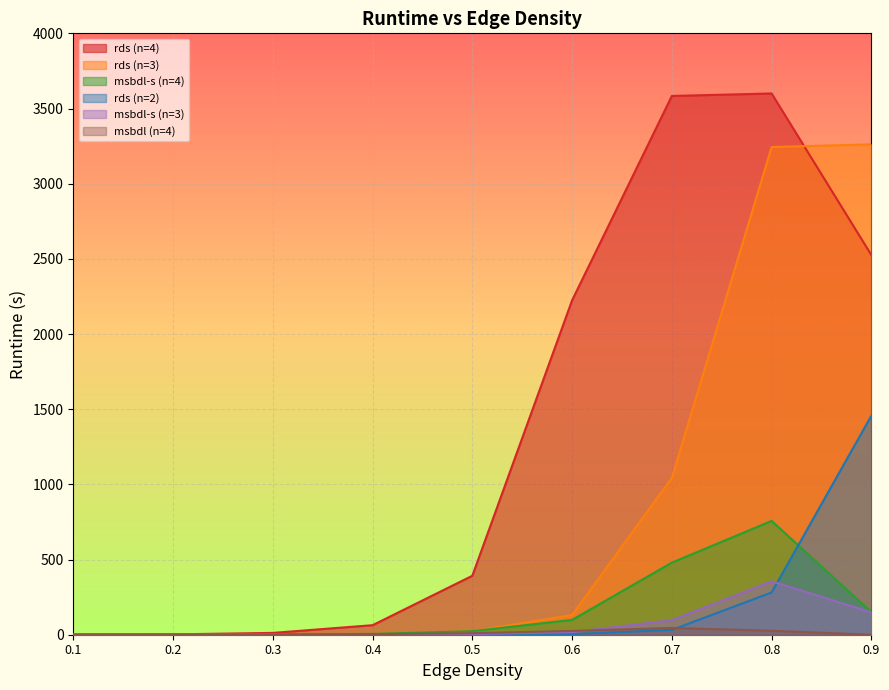

What are all the series names shown in the legend?

rds (n=4), rds (n=3), msbdl-s (n=4), rds (n=2), msbdl-s (n=3), msbdl (n=4)